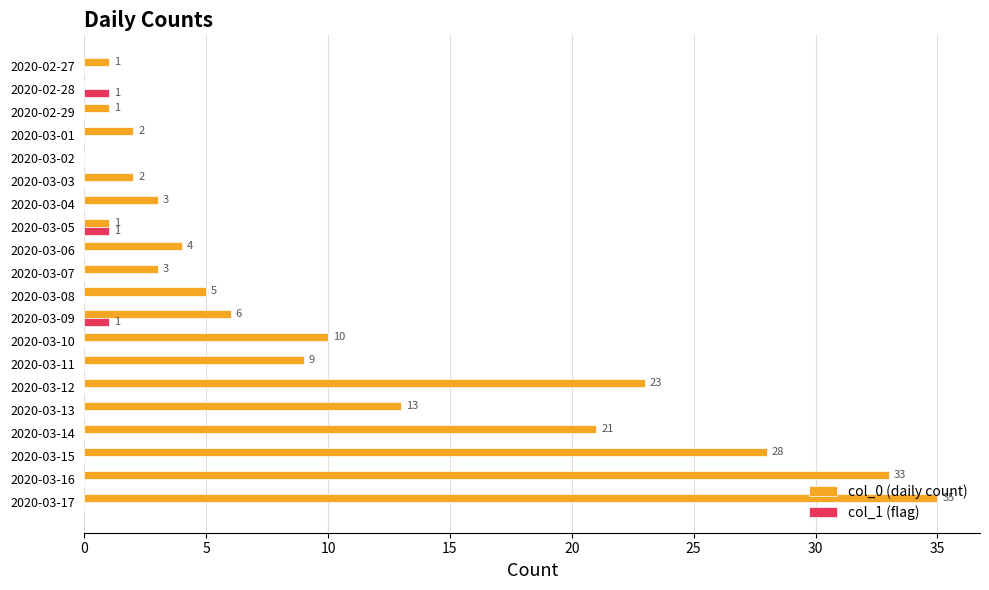

Which series has the widest spread of values?

col_0 (daily count)